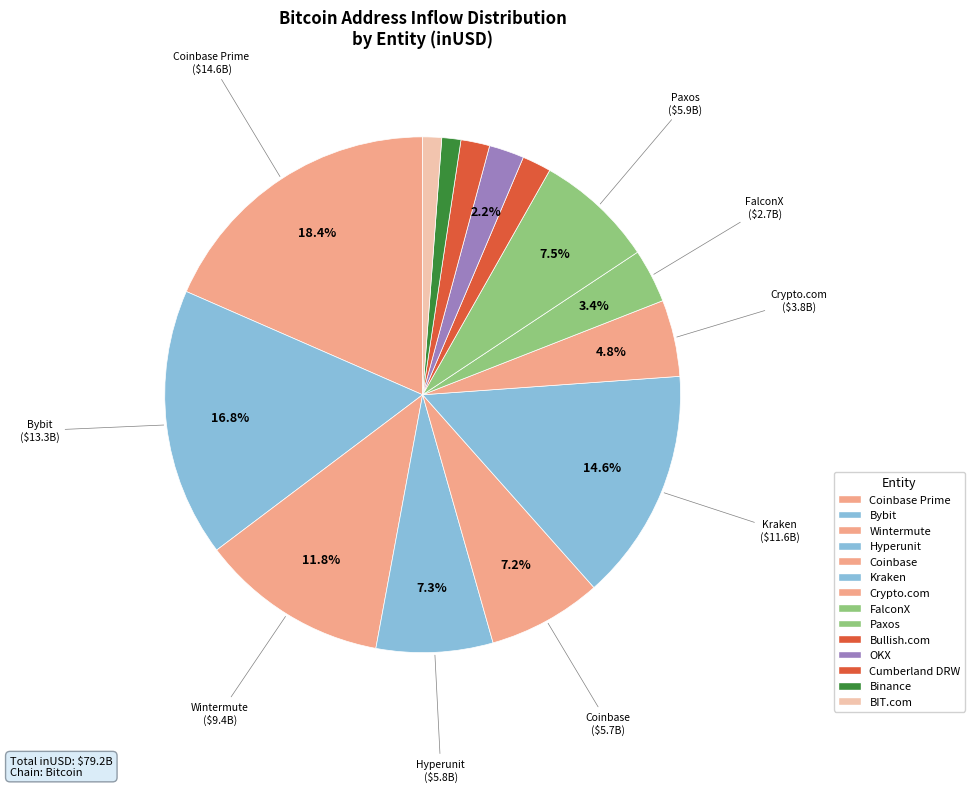

Rank the categories by value from lowest to highest.

BIT.com, Binance, Cumberland DRW, Bullish.com, OKX, FalconX, Crypto.com, Coinbase, Hyperunit, Paxos, Wintermute, Kraken, Bybit, Coinbase Prime